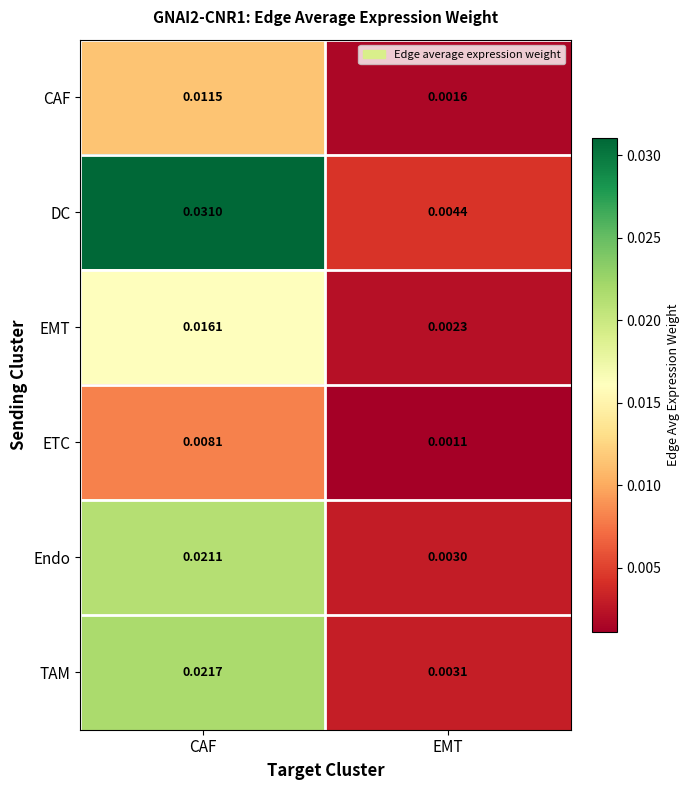

Which category has the lowest value across all series?

EMT